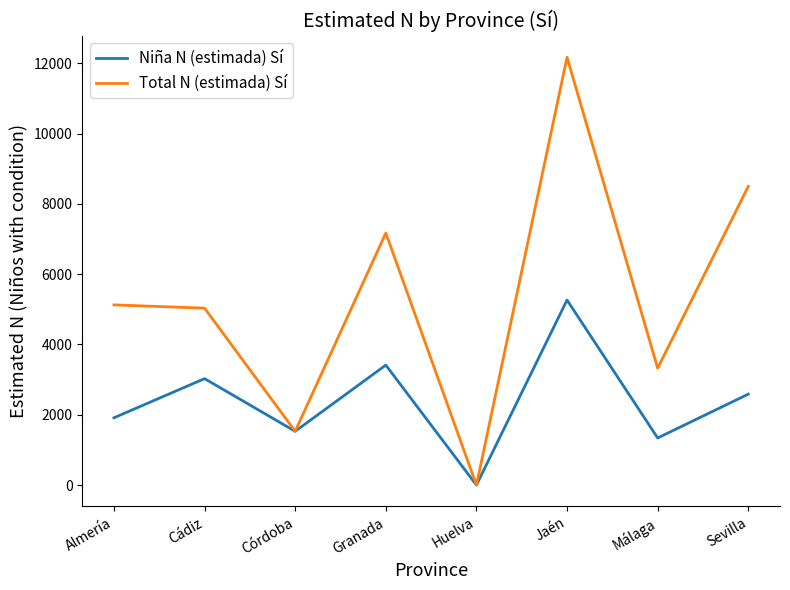

Which series changed the most between Cádiz and Málaga?

Total N (estimada) Sí